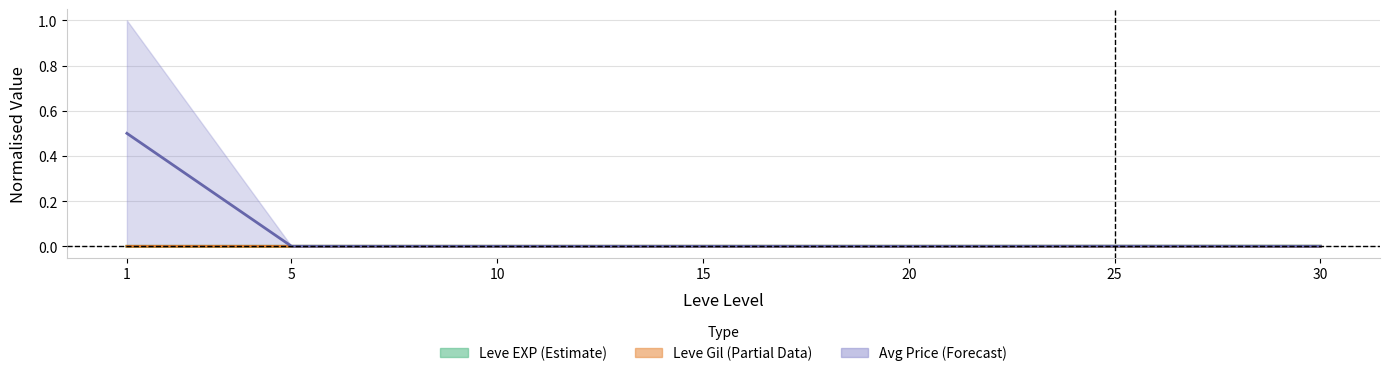

Which series has the widest spread of values?

currentAveragePrice upper